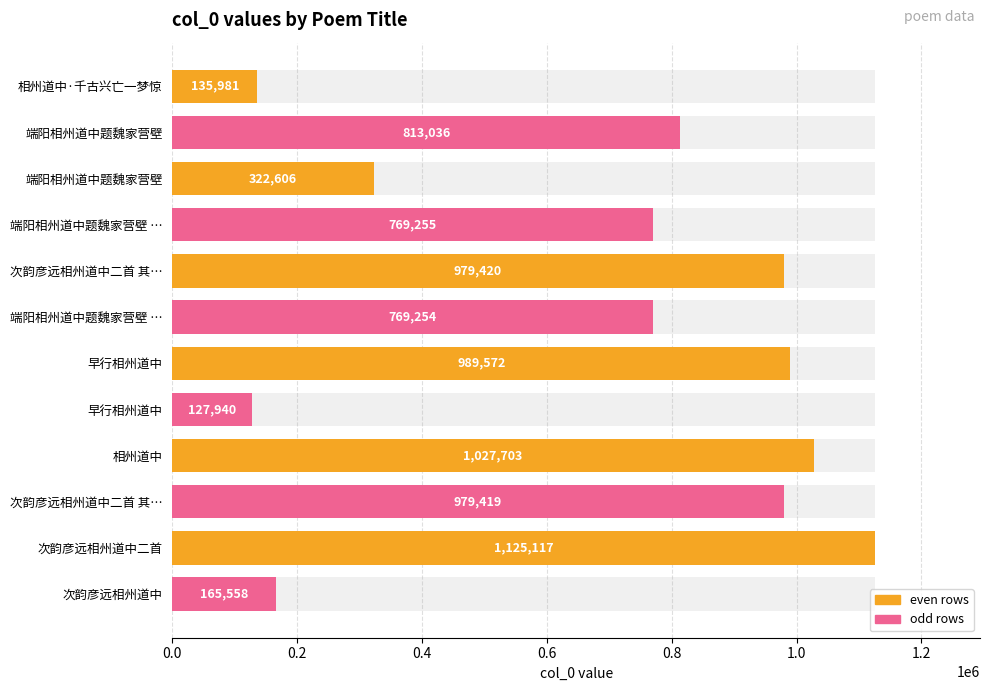

Reading left to right, extract all data points from this chart.

135981	813036	322606	769255	979420	769254	989572	127940	1027703	979419	1125117	165558